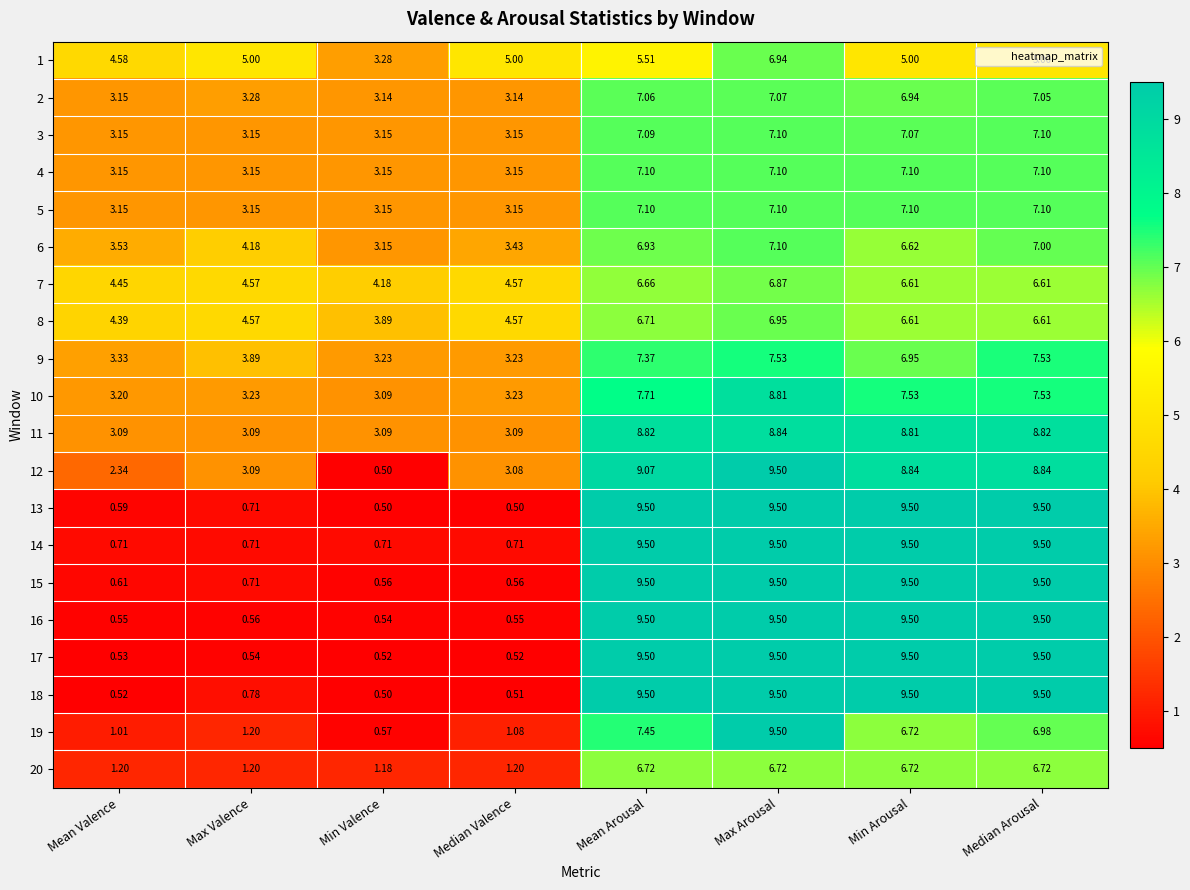

Is the value of 3 at Min Arousal greater than the value of 8 at Median Valence?

Yes